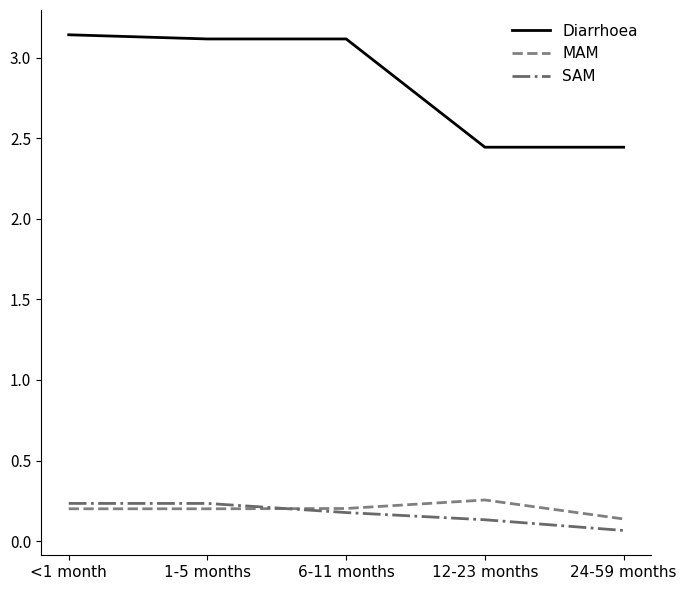

What position from the right is 12-23 months?

2